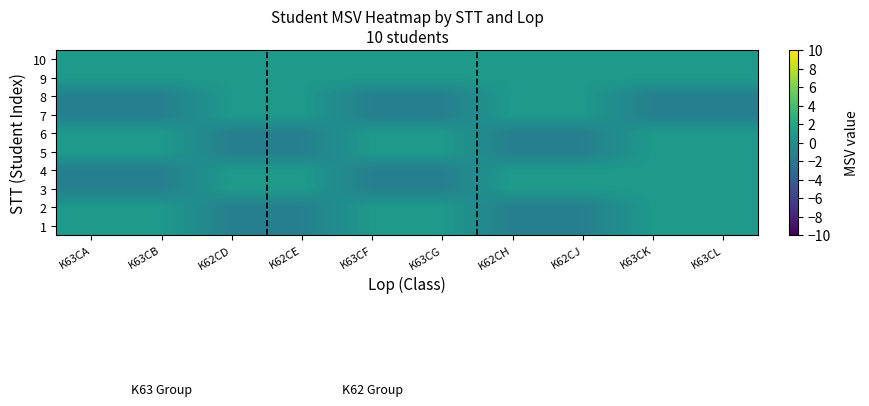

At K63CF, list the series in order from smallest to largest.

7, 8, 3, 4, 5, 6, 1, 2, 9, 10